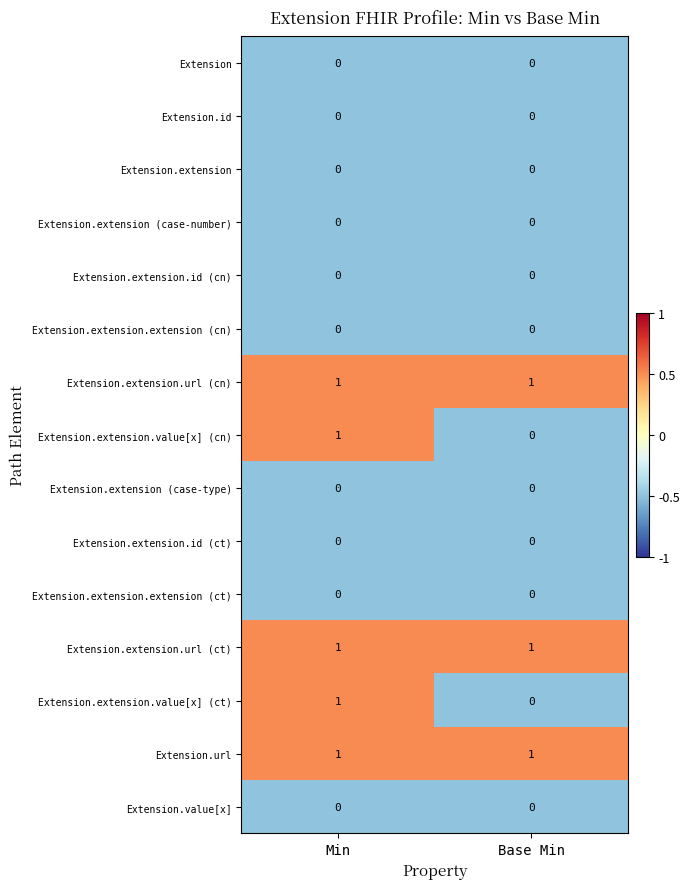

The Extension.extension.value[x] (ct) series shows 1 at Min. True or false?

True